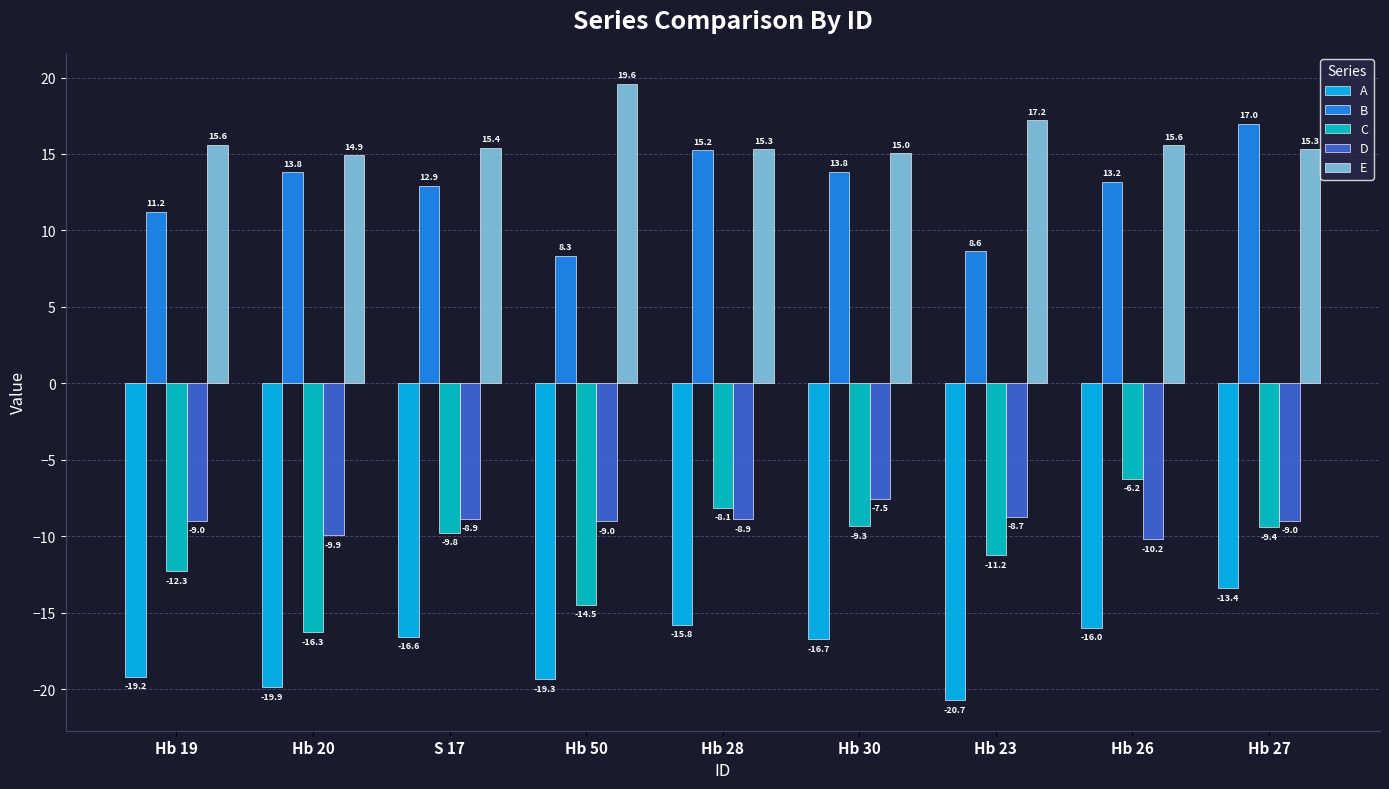

Reading right to left, extract all data points from this chart.

A: -13.4	-16.0	-20.7	-16.7	-15.8	-19.3	-16.6	-19.9	-19.2
B: 17.0	13.2	8.6	13.8	15.2	8.3	12.9	13.8	11.2
C: -9.4	-6.2	-11.2	-9.3	-8.1	-14.5	-9.8	-16.3	-12.3
D: -9.0	-10.2	-8.7	-7.5	-8.9	-9.0	-8.9	-9.9	-9.0
E: 15.3	15.6	17.2	15.0	15.3	19.6	15.4	14.9	15.6